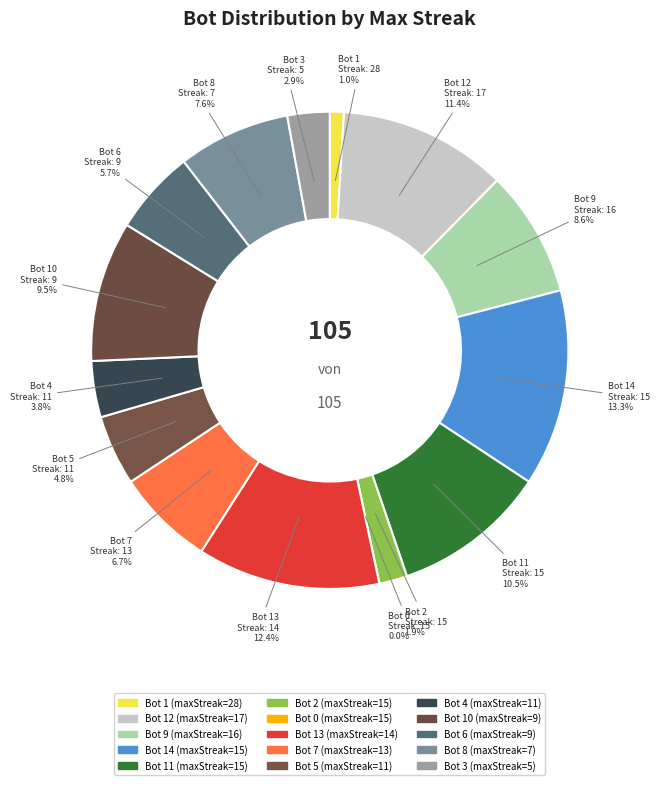

What is the change in value from 16 to 7?

-1